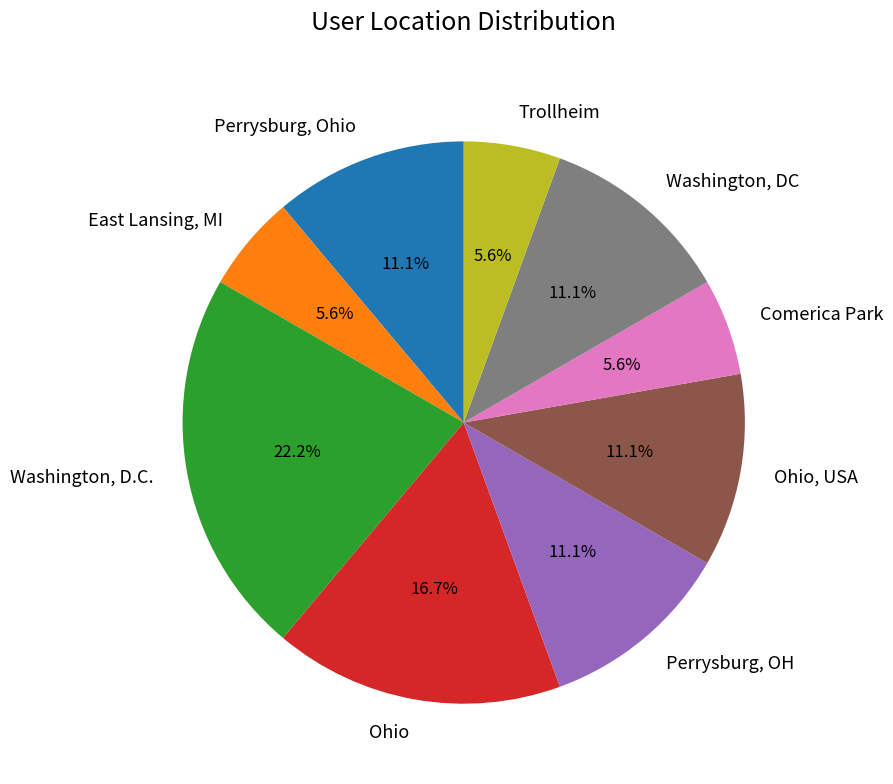

What percentage is the Ohio slice, to the nearest percent?

17%